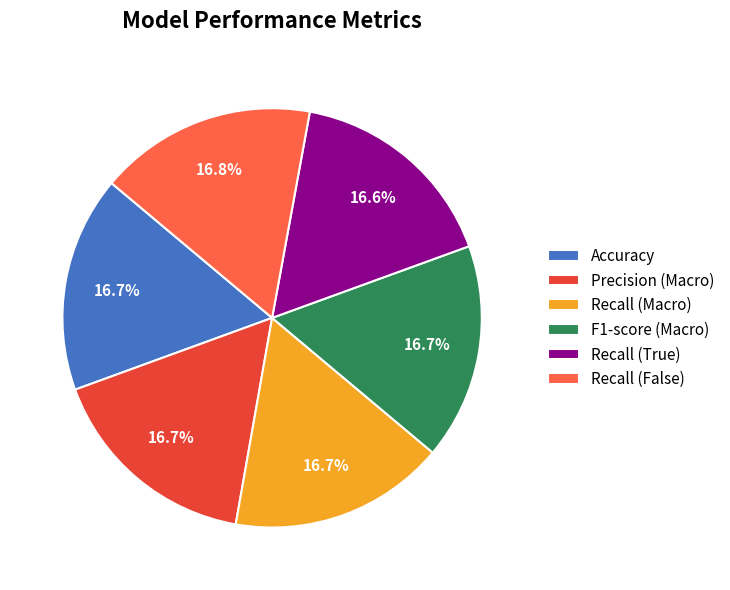

Is the sum of Accuracy and Recall (Macro) greater than half?

No